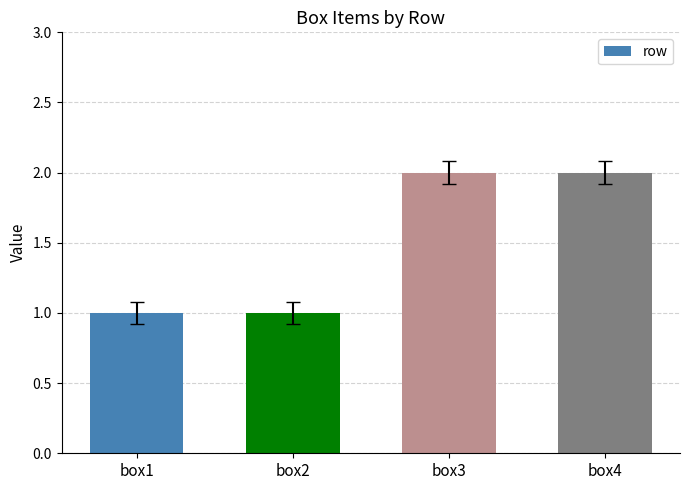

What is the sum of all values?

6